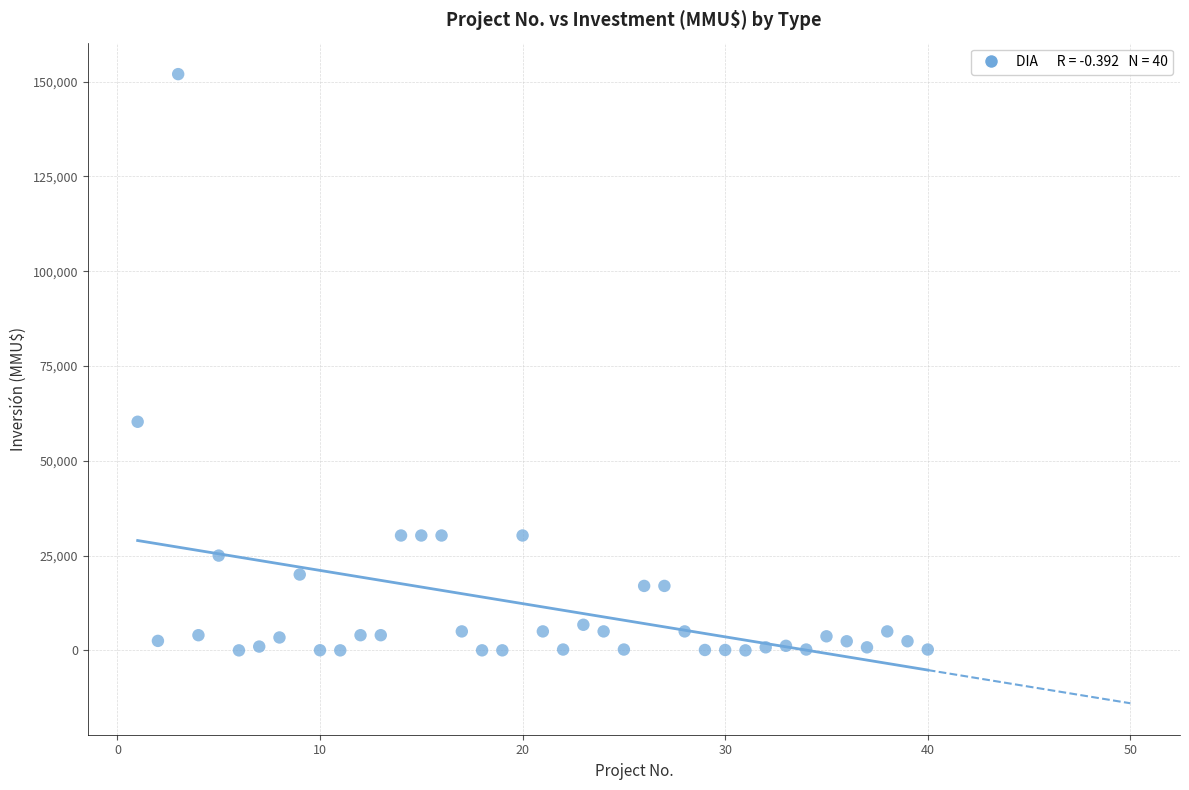

What Y value in the scatter plot is closest to 76000?

60300